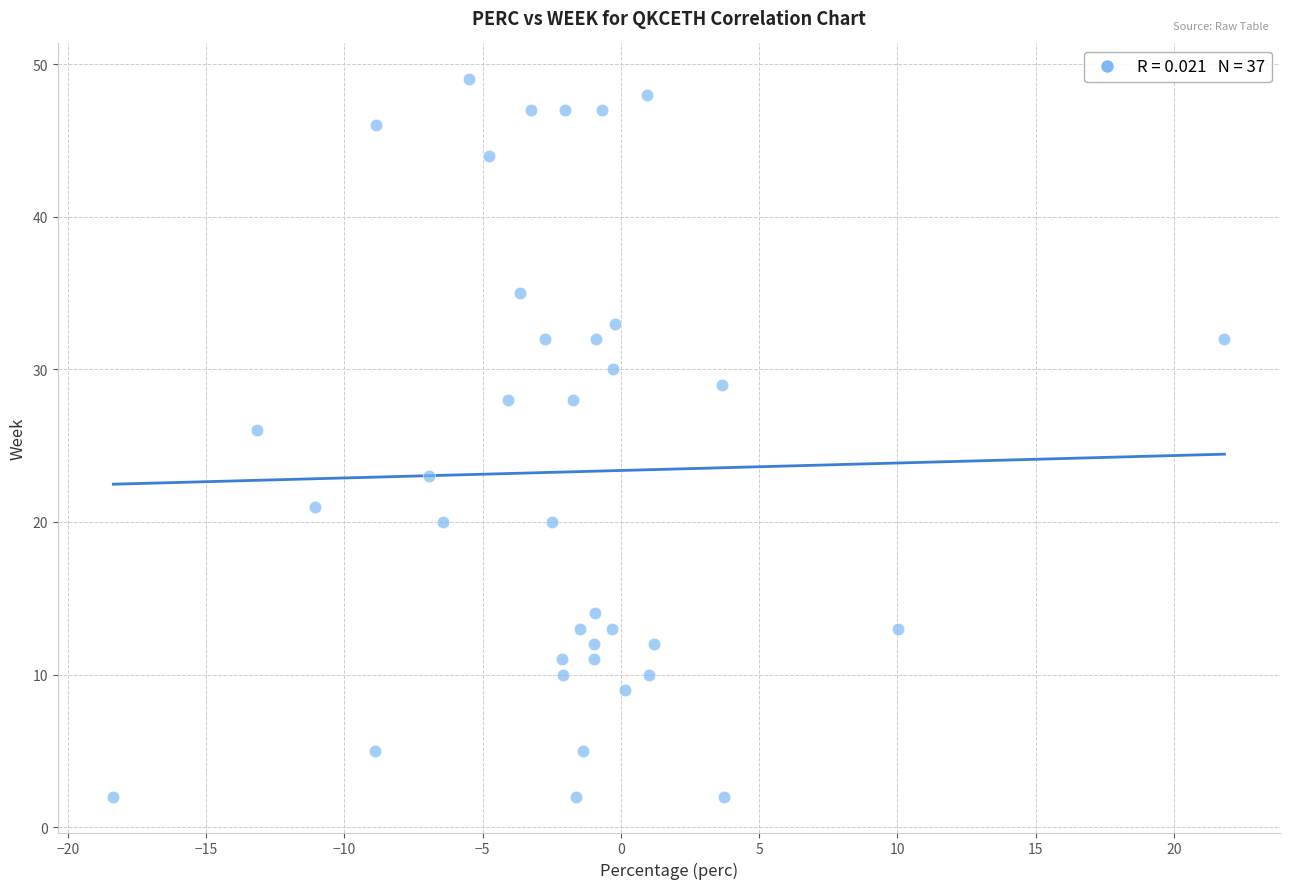

What Y value in the scatter plot is closest to 25?

26